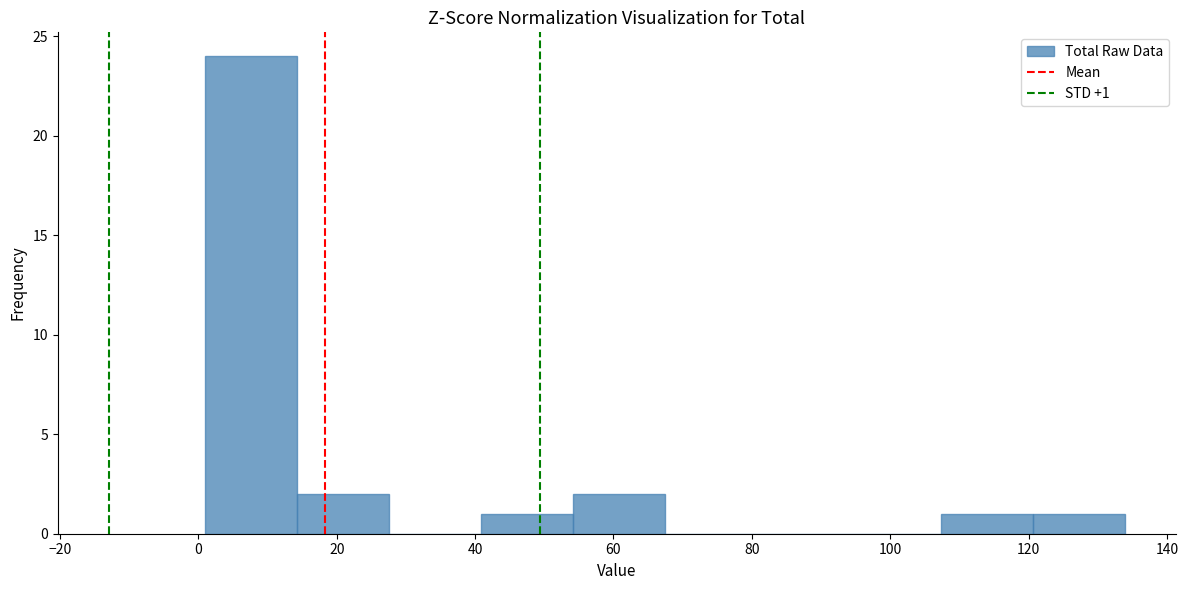

Over which range of the x-axis is the bar tallest?

2 to 14